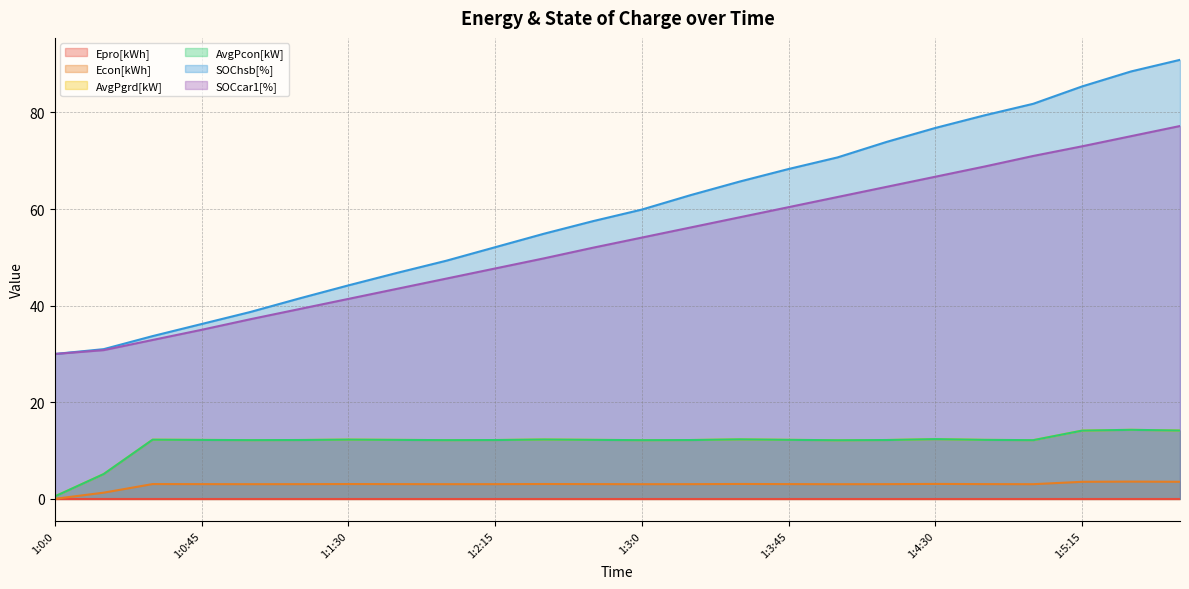

Which category has the highest value across all series?

1:5:45